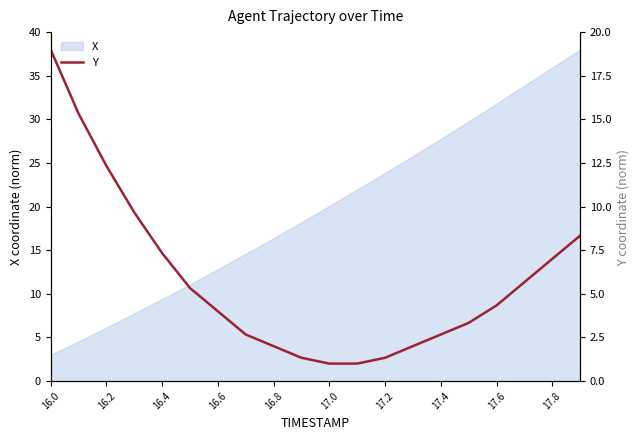

The X series shows 3.0 at 16.0. True or false?

True